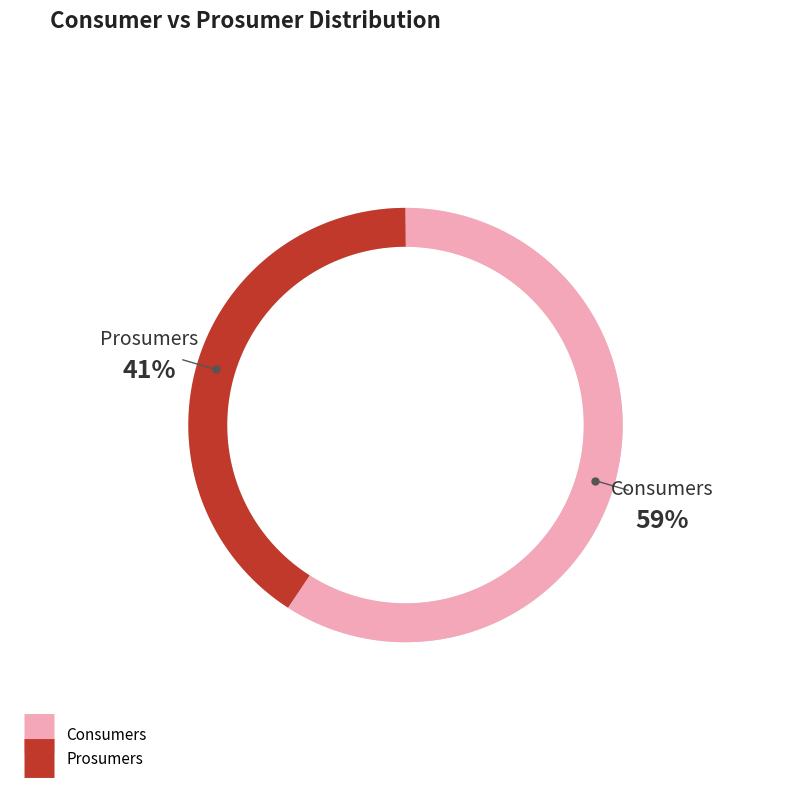

True or false: Prosumers accounts for 51% of the total.

False